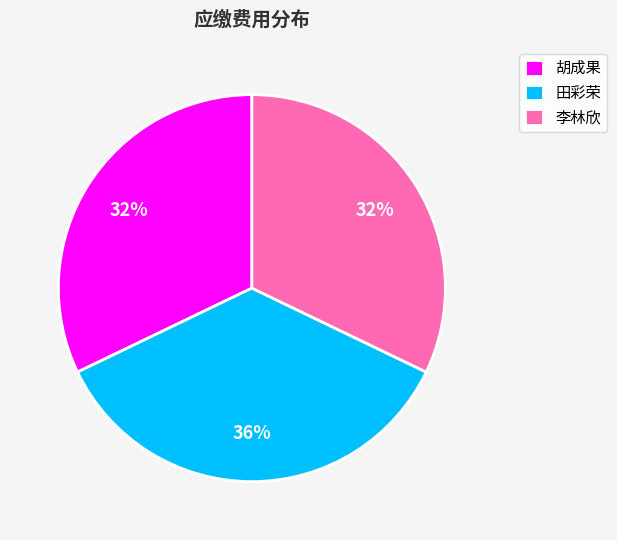

Approximately how many times larger is the value at 胡成果 compared to 田彩荣?

0.9